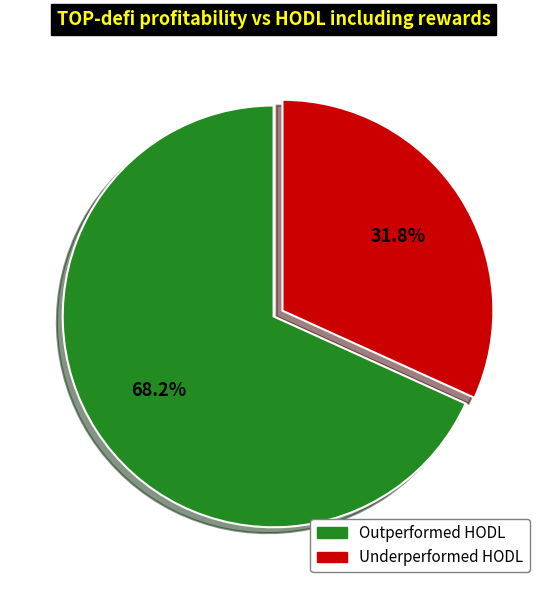

Is there a majority slice in this chart?

Yes